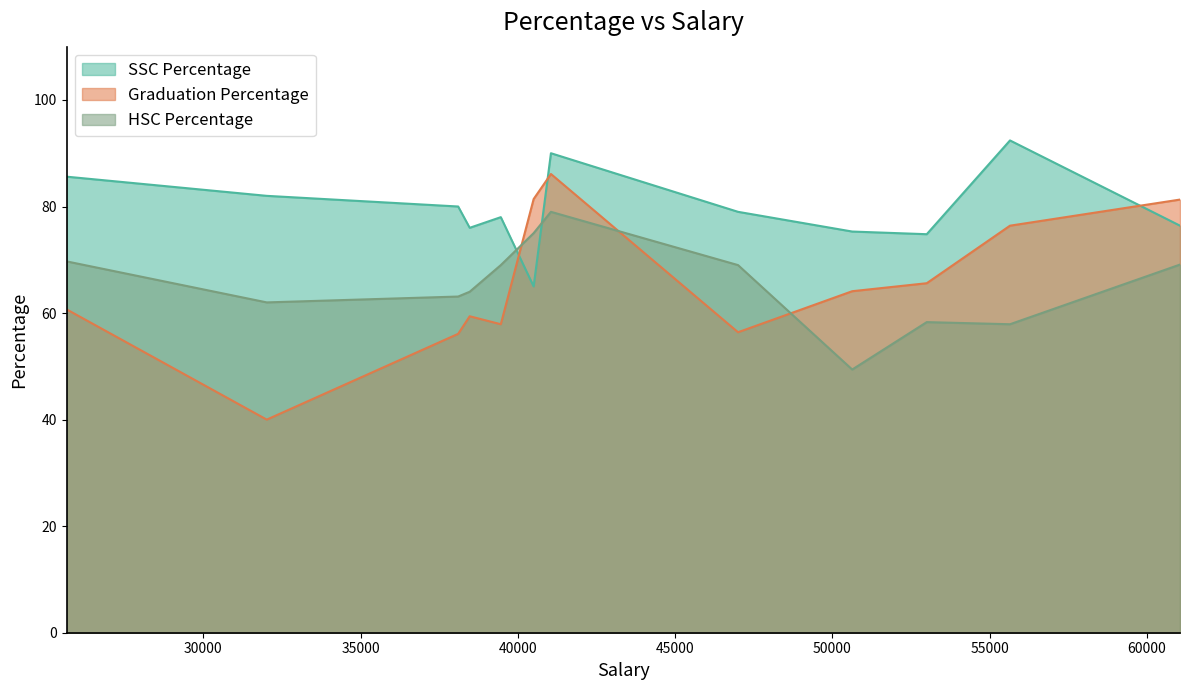

Is it true that SSC Percentage equals 80.0 at 38100?

True